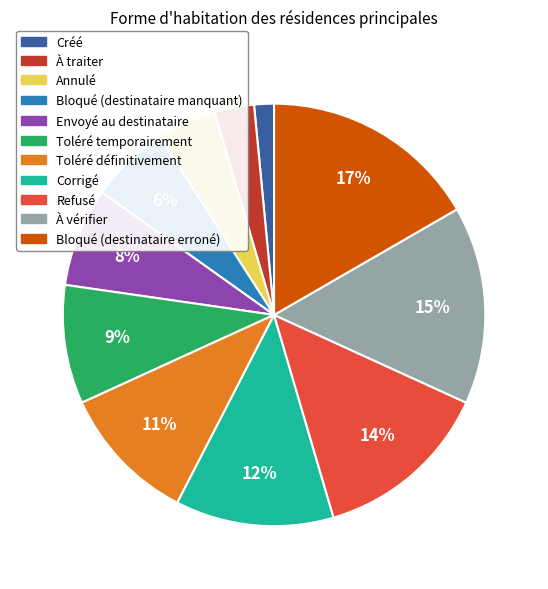

Count the number of slices in the pie.

11